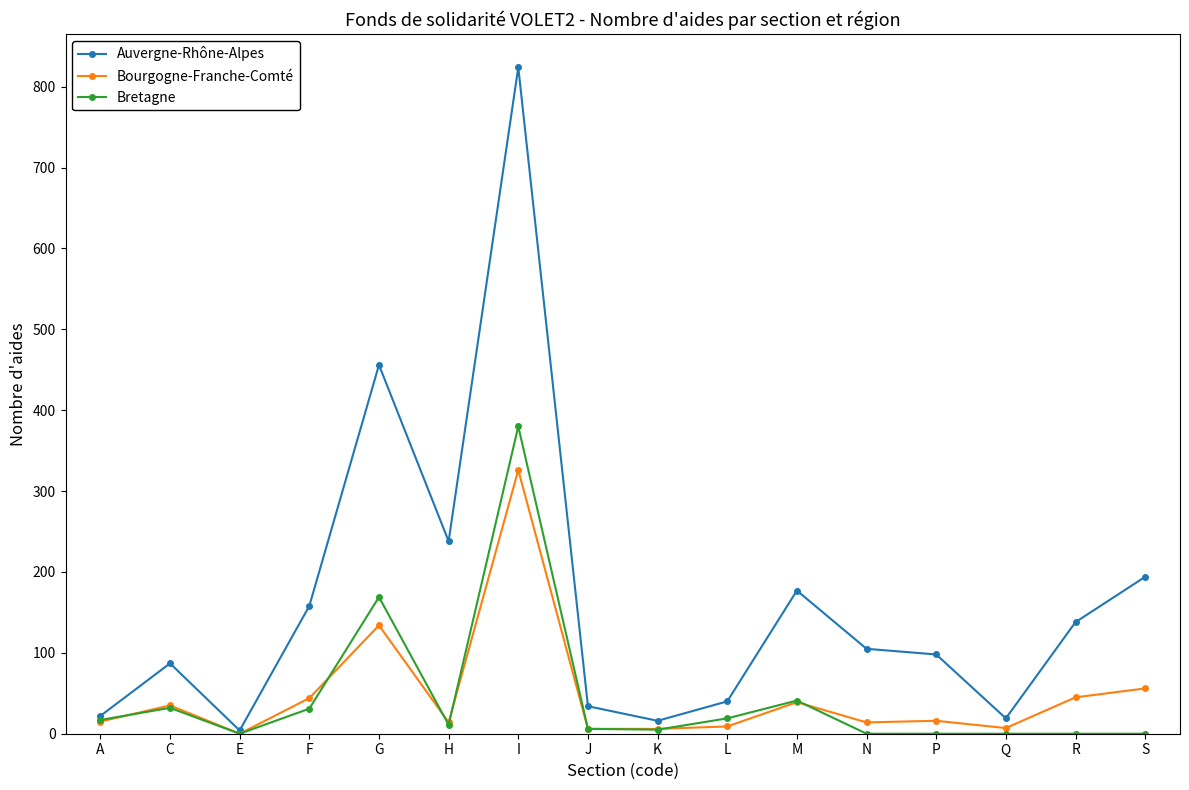

What is the average value of the Bourgogne-Franche-Comté series?

48